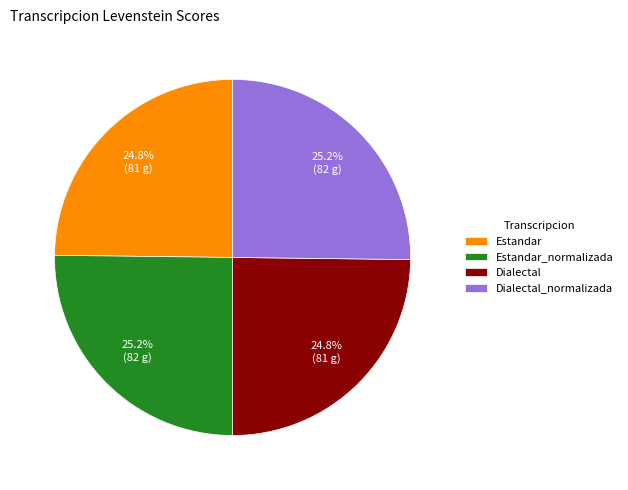

Is there a majority slice in this chart?

No